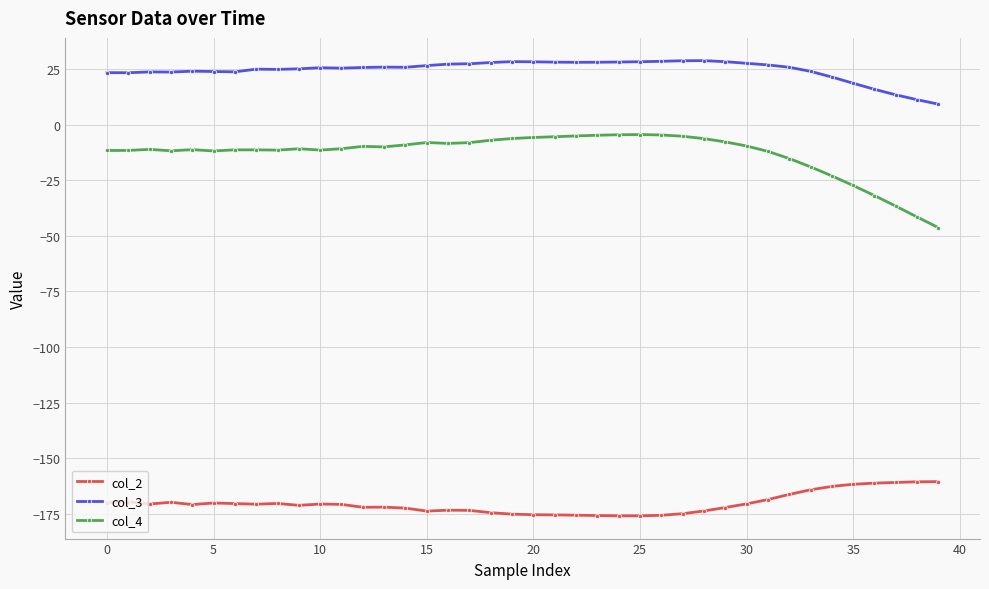

True or false: col_3 and col_4 intersect in this chart.

False